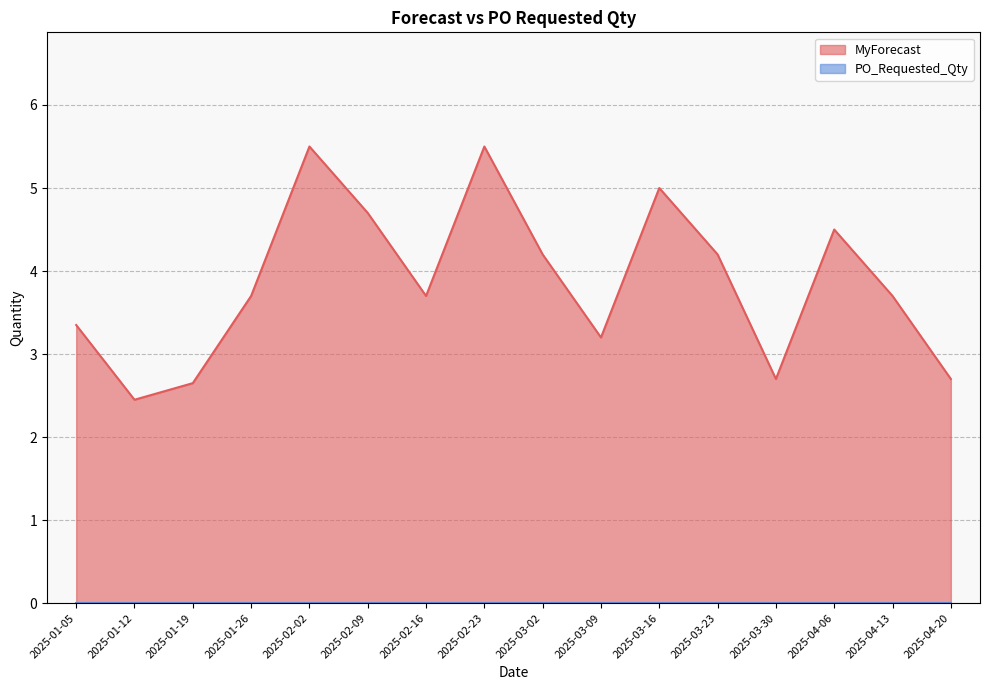

At which category does the data reach its first local peak?

2025-02-02